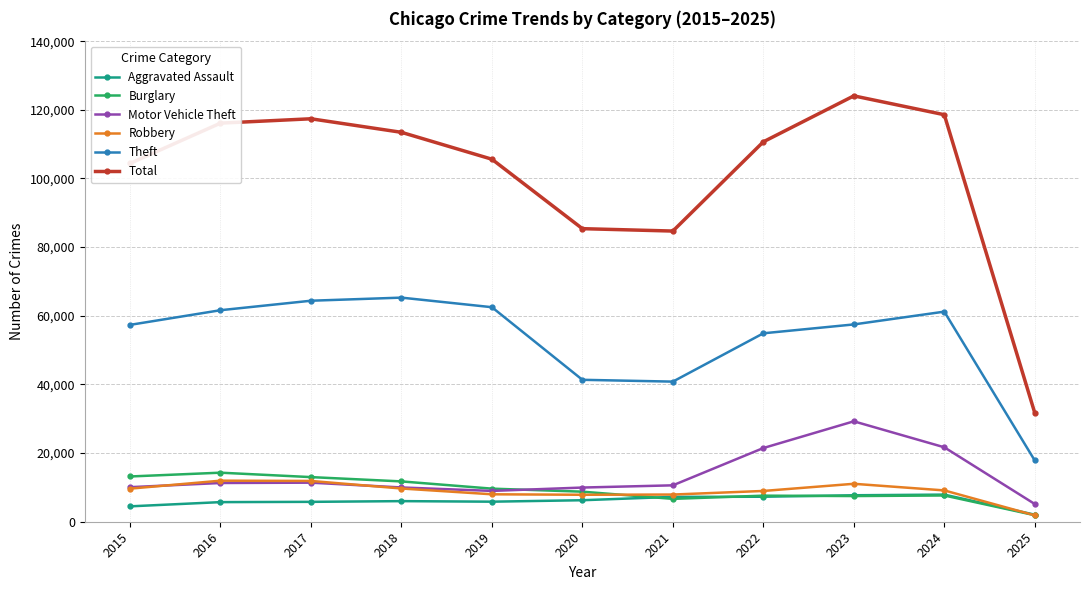

The value of Robbery at 2023 is 18654. True or false?

False